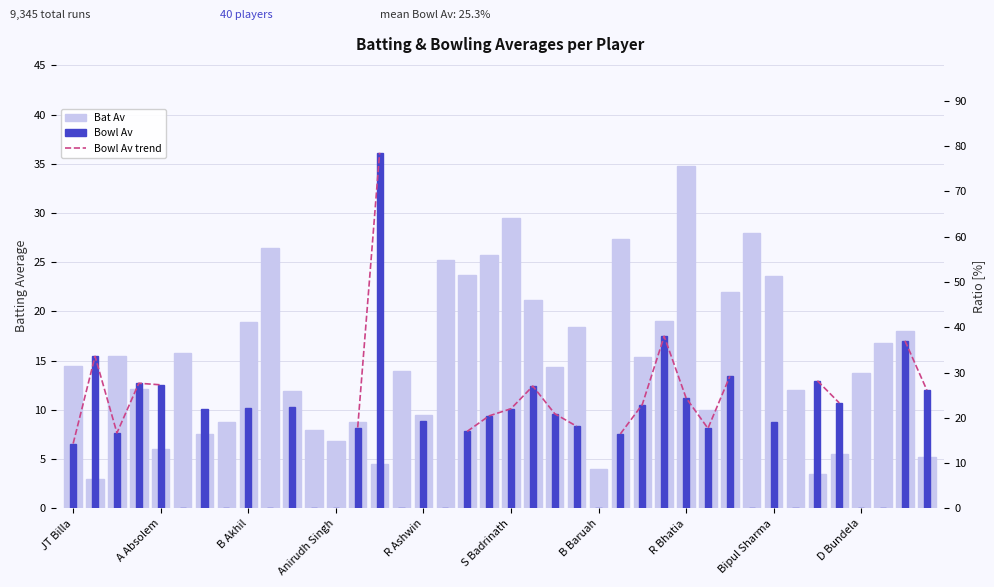

At which category does the chart reach its peak across all series?

14